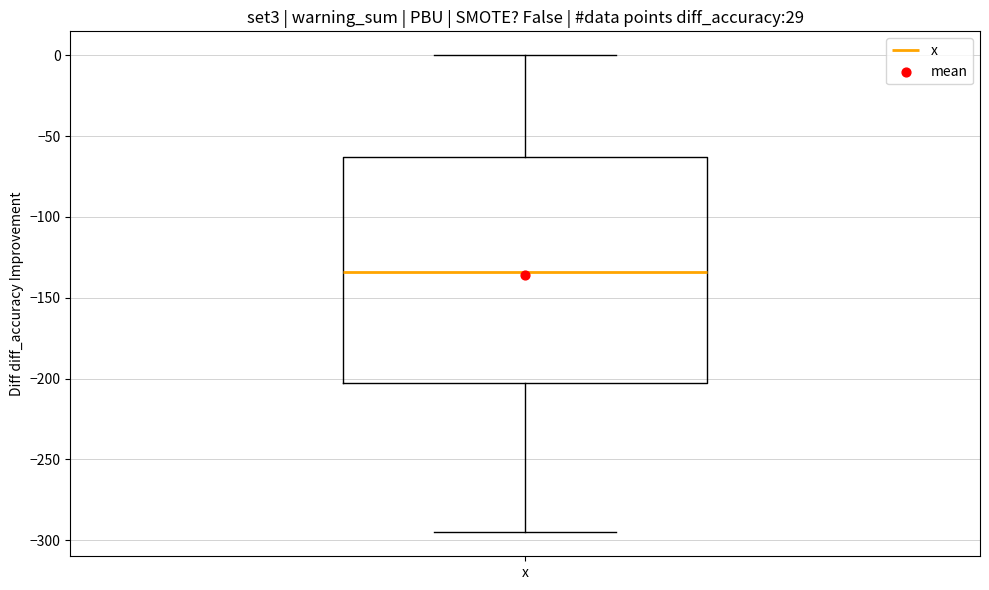

Transcribe this box plot: give where the median line is, the range the box spans, and where the two whiskers end, as read against the y-axis. The values are not printed on the chart, so give them approximately, as read against the axis.

median -135, box -205 to -65, whiskers -295 to 0